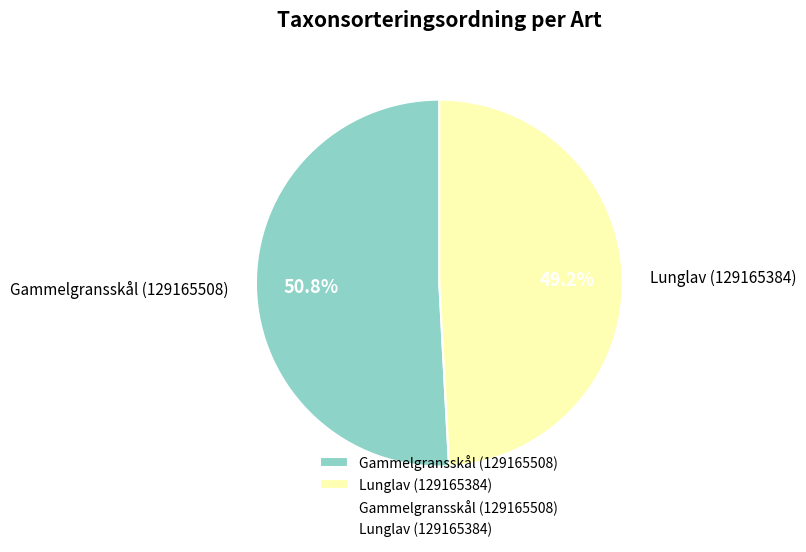

To the nearest percent, what portion does Lunglav (129165384) represent?

49%